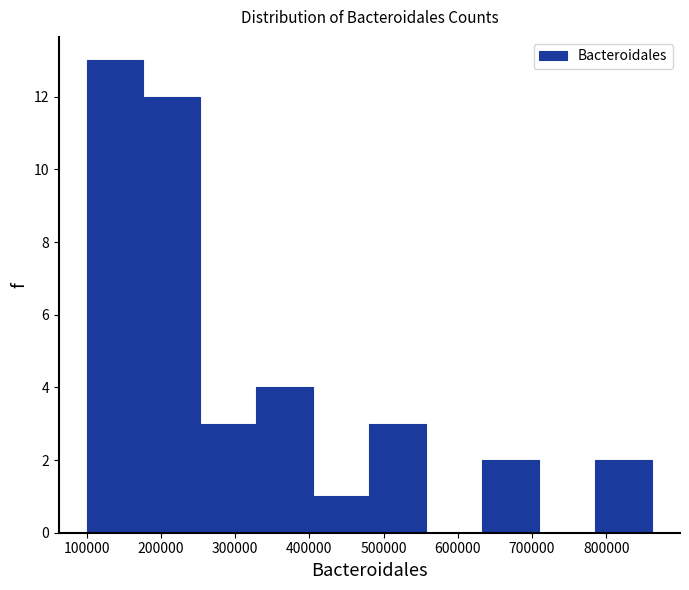

How tall is the bar that spans 630000 to 710000 on the x-axis? Neither the bar edges nor the heights are printed on the chart, so give them approximately, as read against the axes.

2